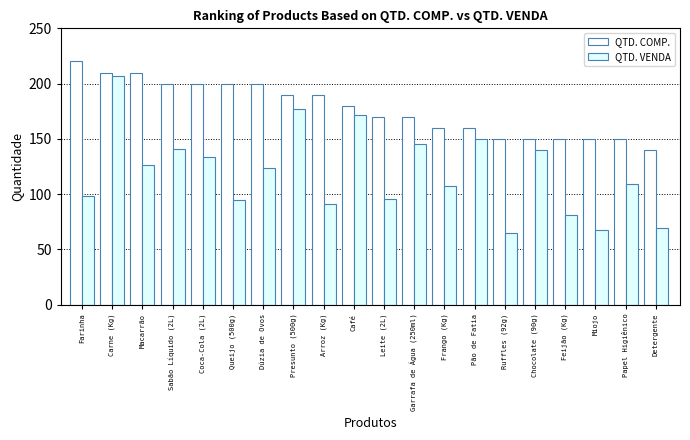

At how many categories does at least one series exceed 148?

19